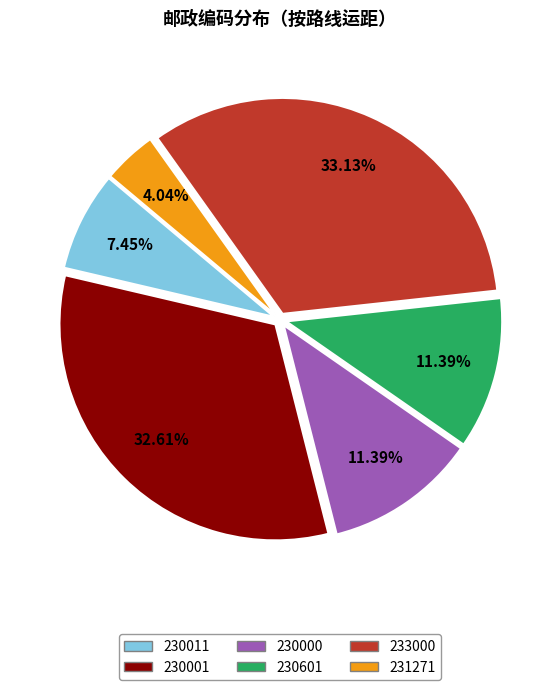

What percentage is the 233000 slice, to the nearest percent?

33%